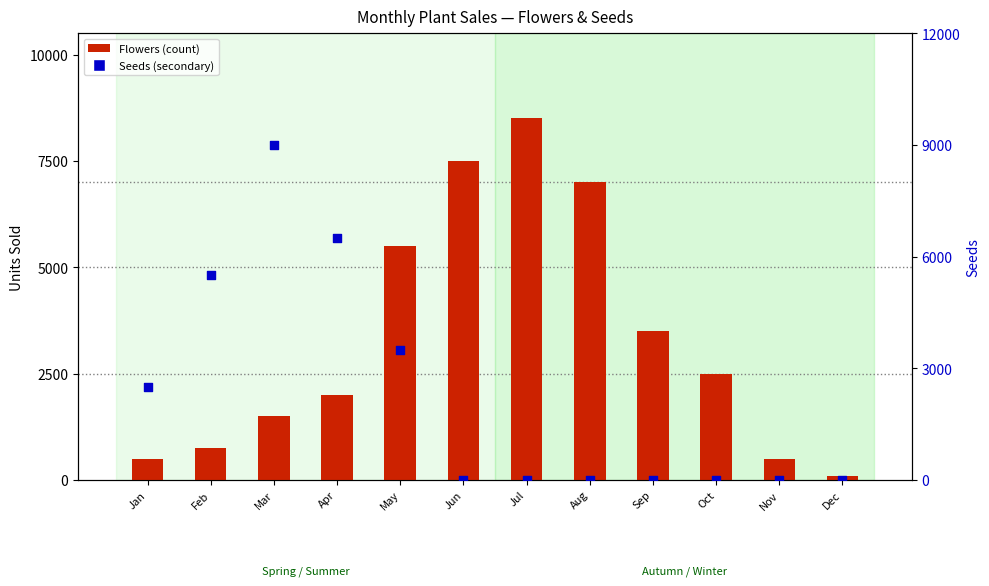

What are all the series names shown in the legend?

Flowers, Seeds